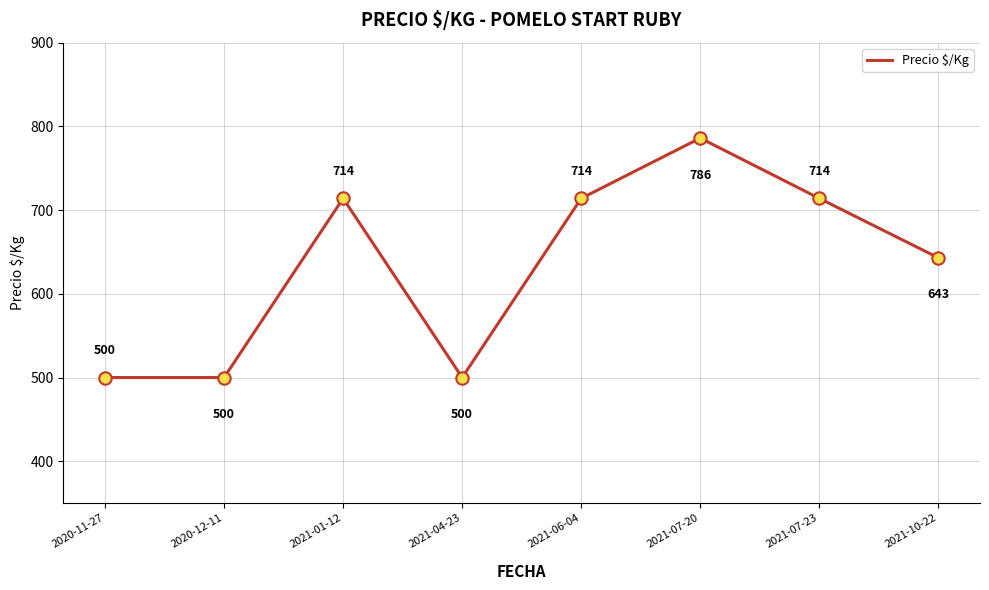

What is the ratio of the value at 2021-01-12 to the value at 2021-10-22?

1.1